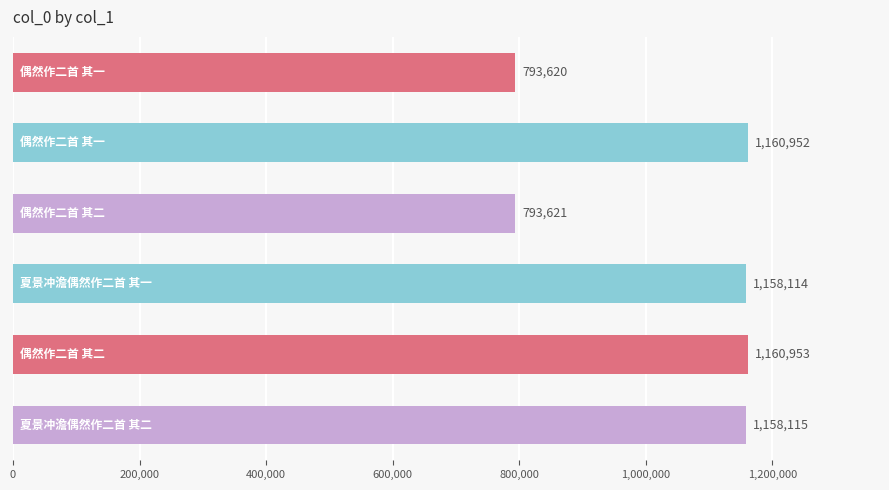

What is the value of the 2nd bar from the top?

1160952